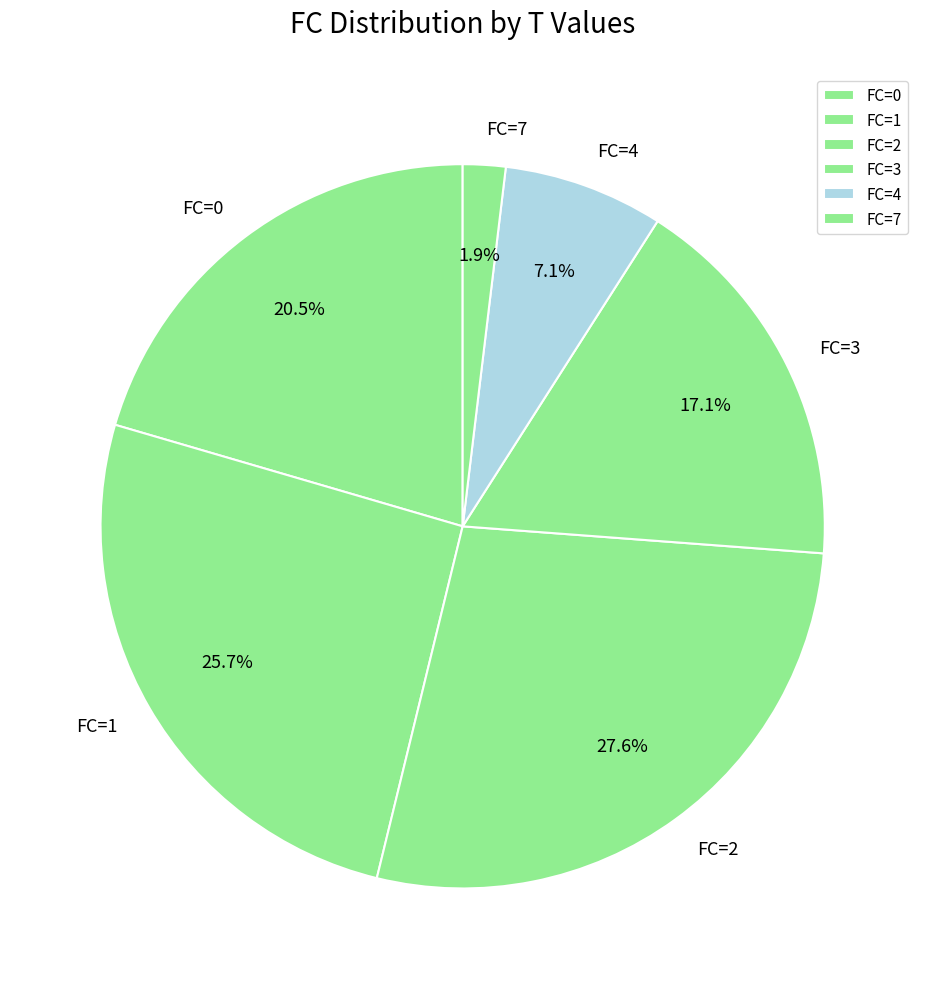

To the nearest percent, what percentage of the pie is FC=3?

17%